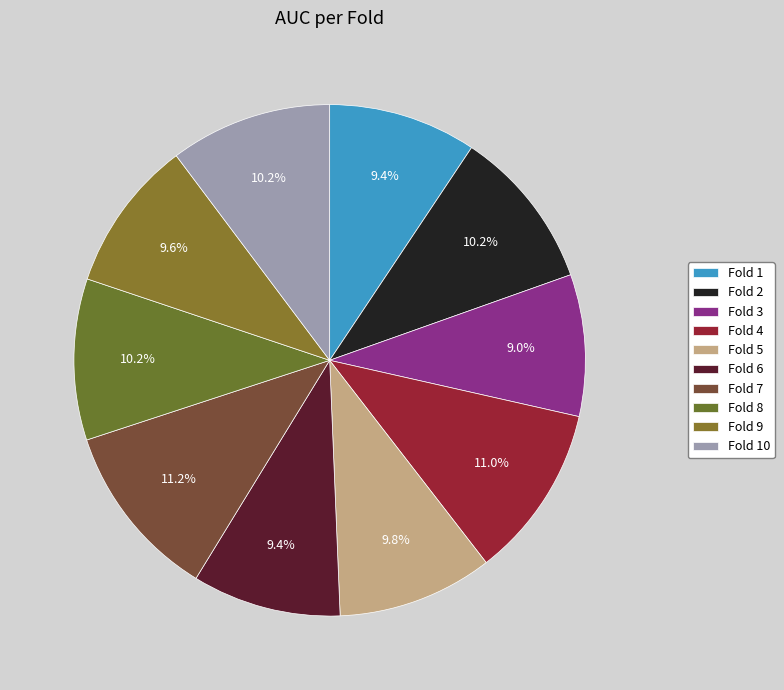

How many segments does this pie chart have?

10